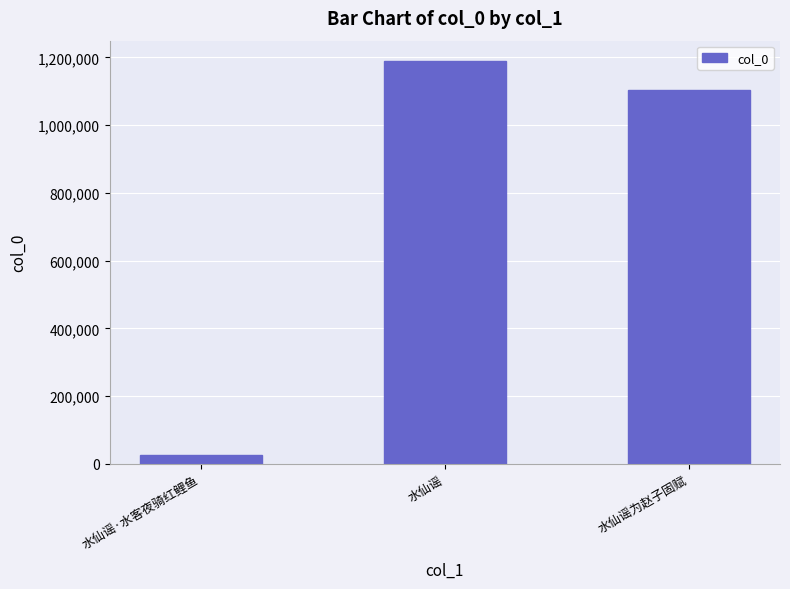

What is the change in value from 水仙谣 to 水仙谣为赵子固赋?

-86861